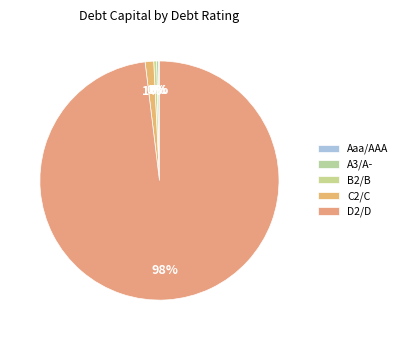

Which category has the biggest portion of the pie?

D2/D